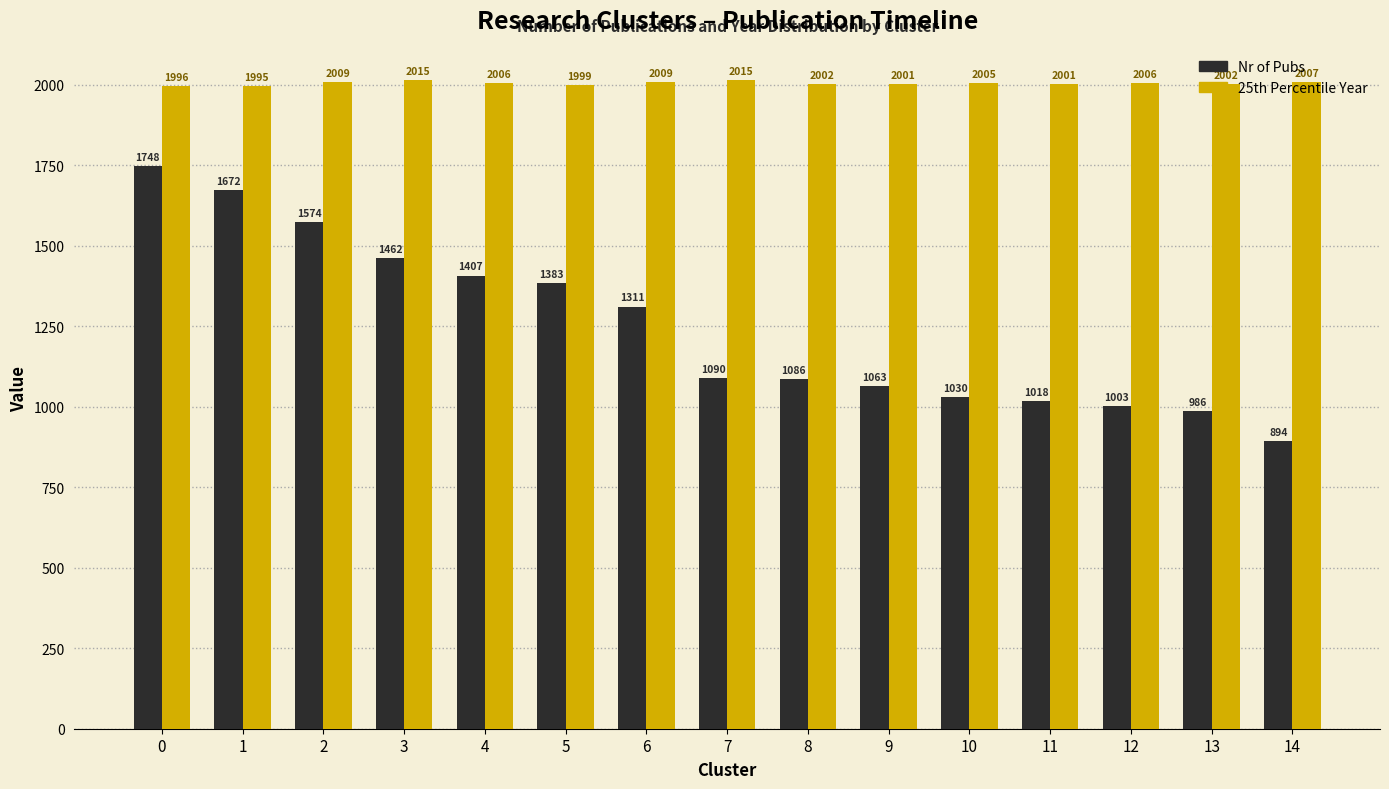

How many data points in Nr of Pubs are less than 1090?

7